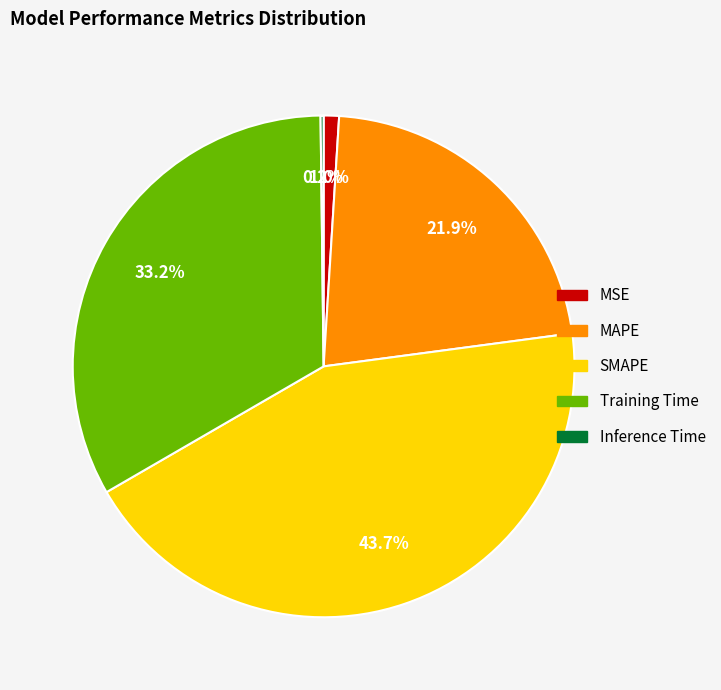

Is there any slice that represents more than half of the pie?

No